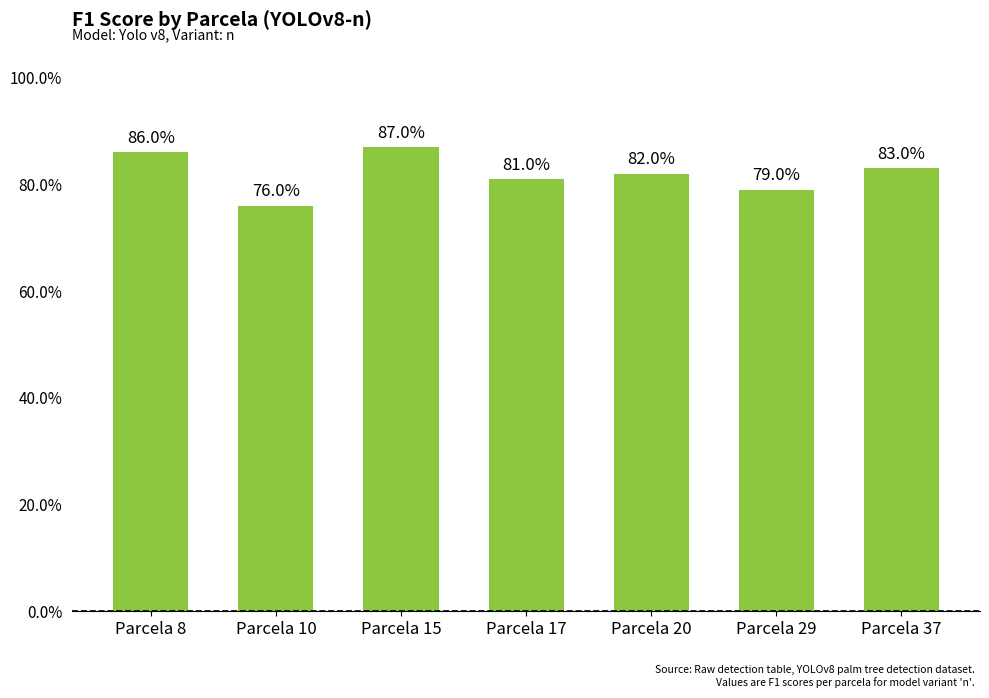

Count the values in the range 0 to 1.

7